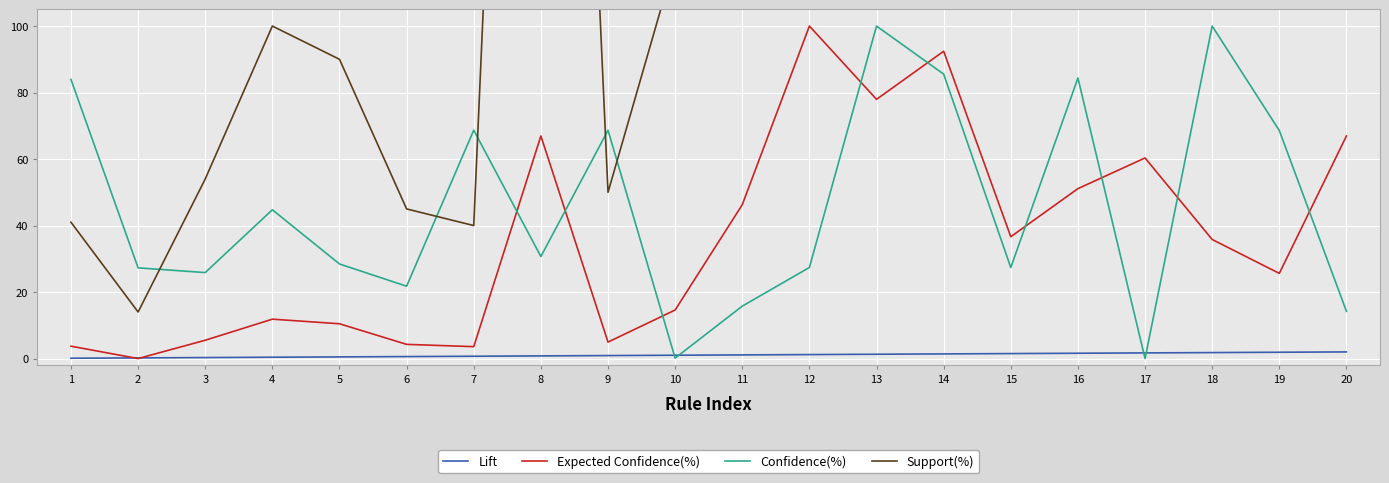

At which label is Confidence(%) closest to 50?

4